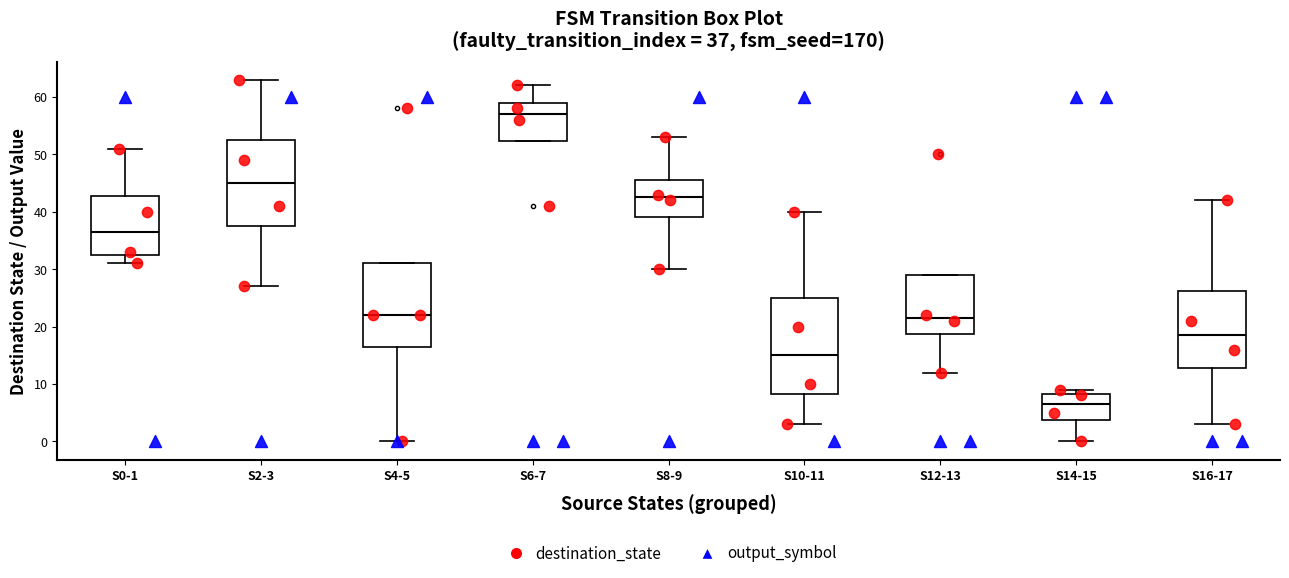

Which box has the highest median line?

S6-7